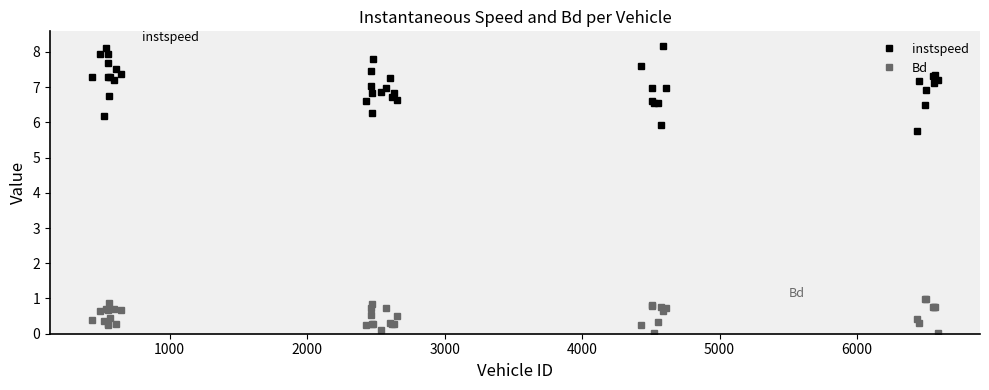

Which series has the largest total across all categories?

instspeed